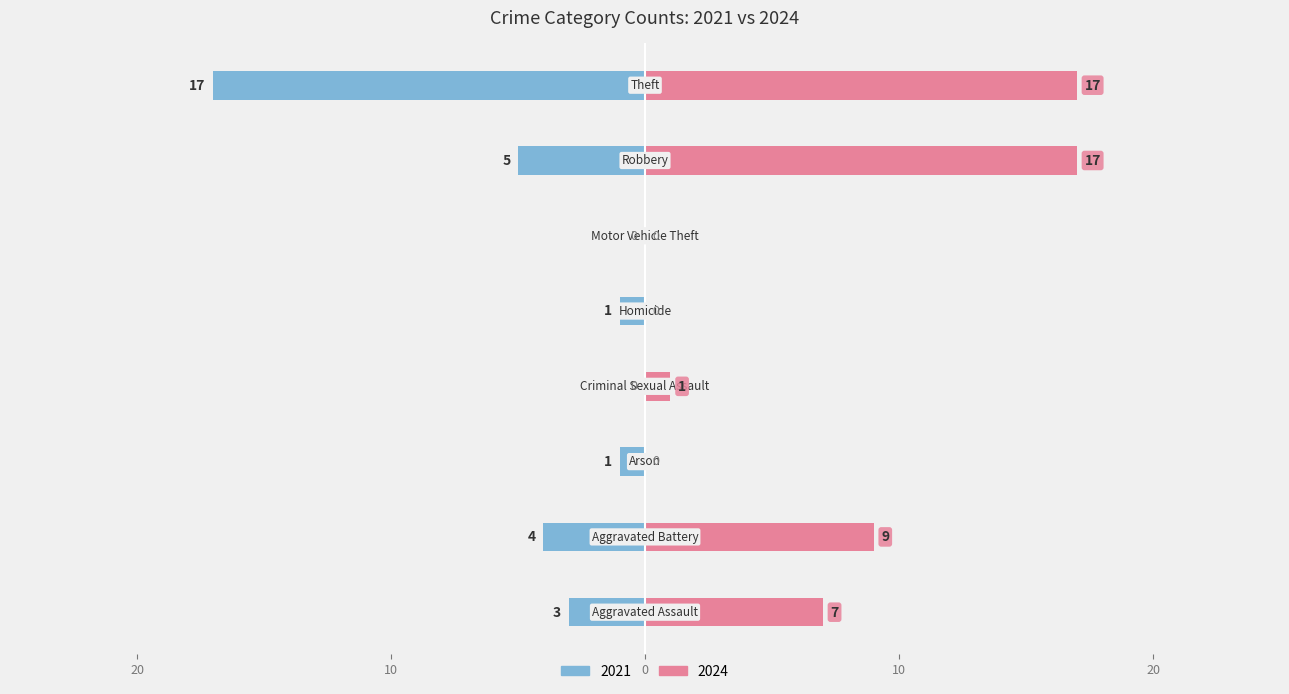

What is the label of the 3rd bar from the left?

Arson